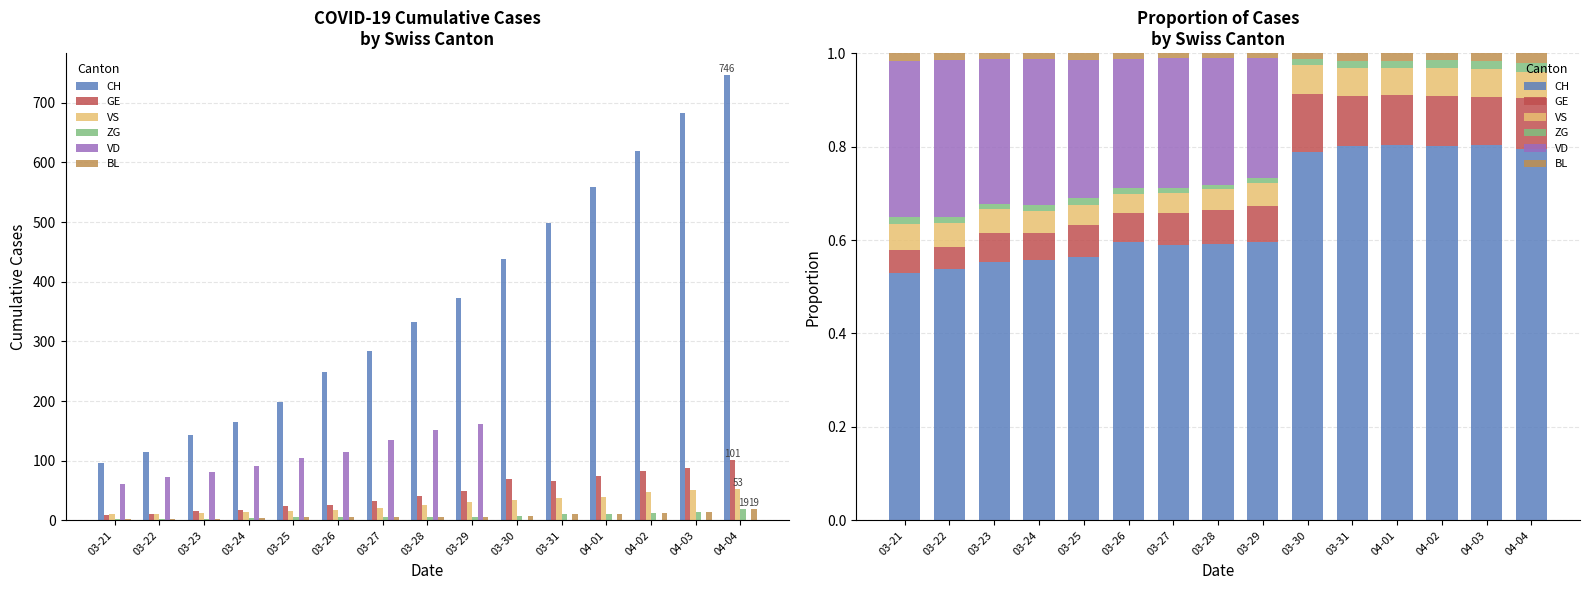

Which series changed the most between 03-31 and 04-04?

CH